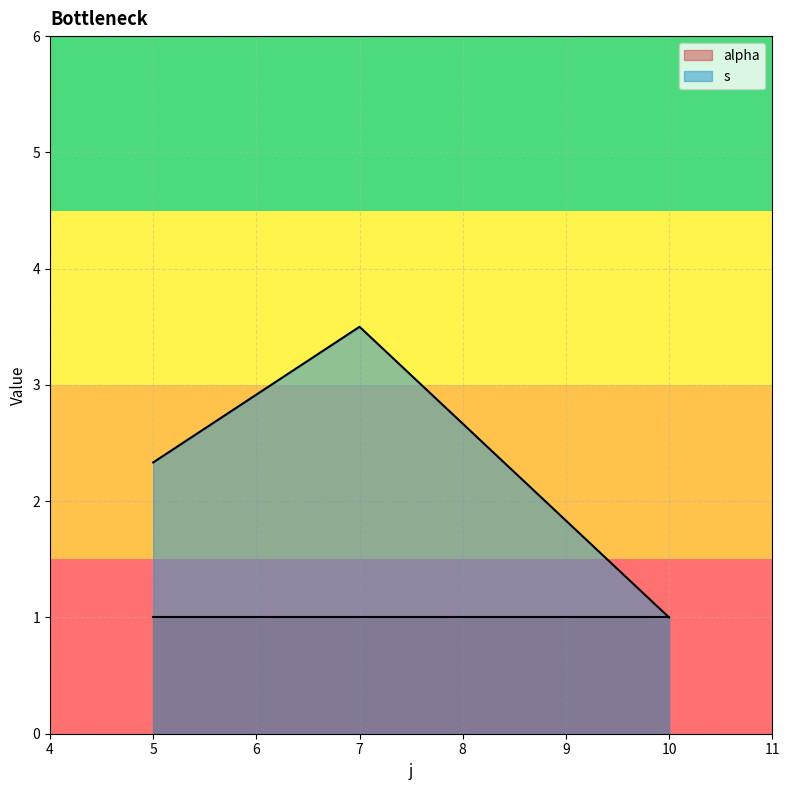

At which label does alpha reach its peak?

5